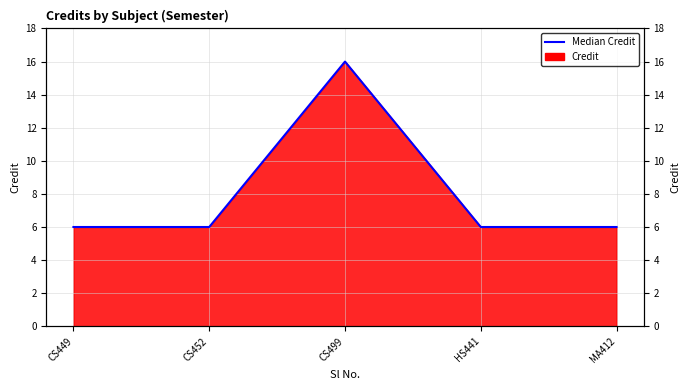

What is the approximate value at MA412?

6